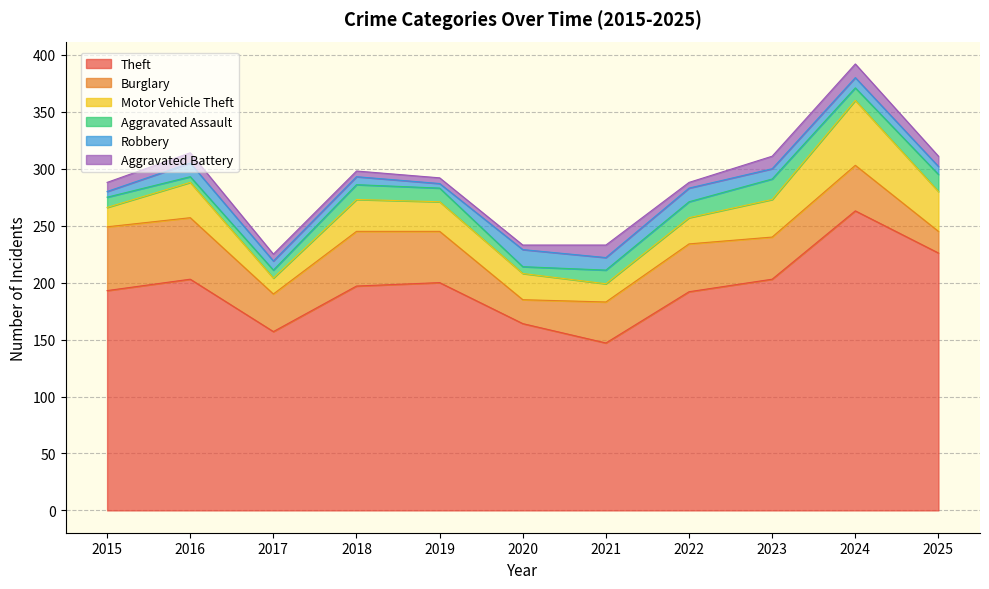

How many values in the Robbery series are below 9?

5